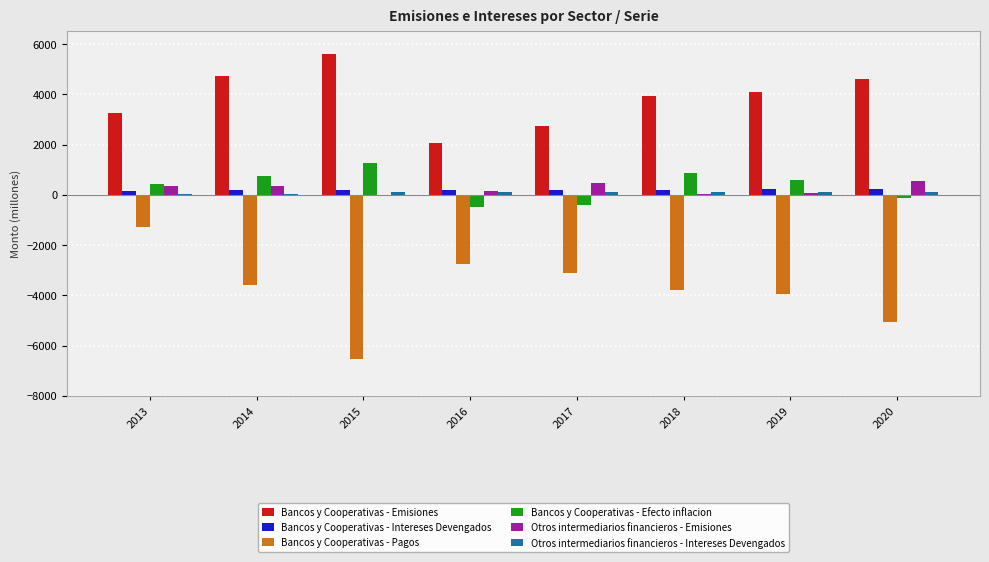

What is the total value across all series at 2018?

1333